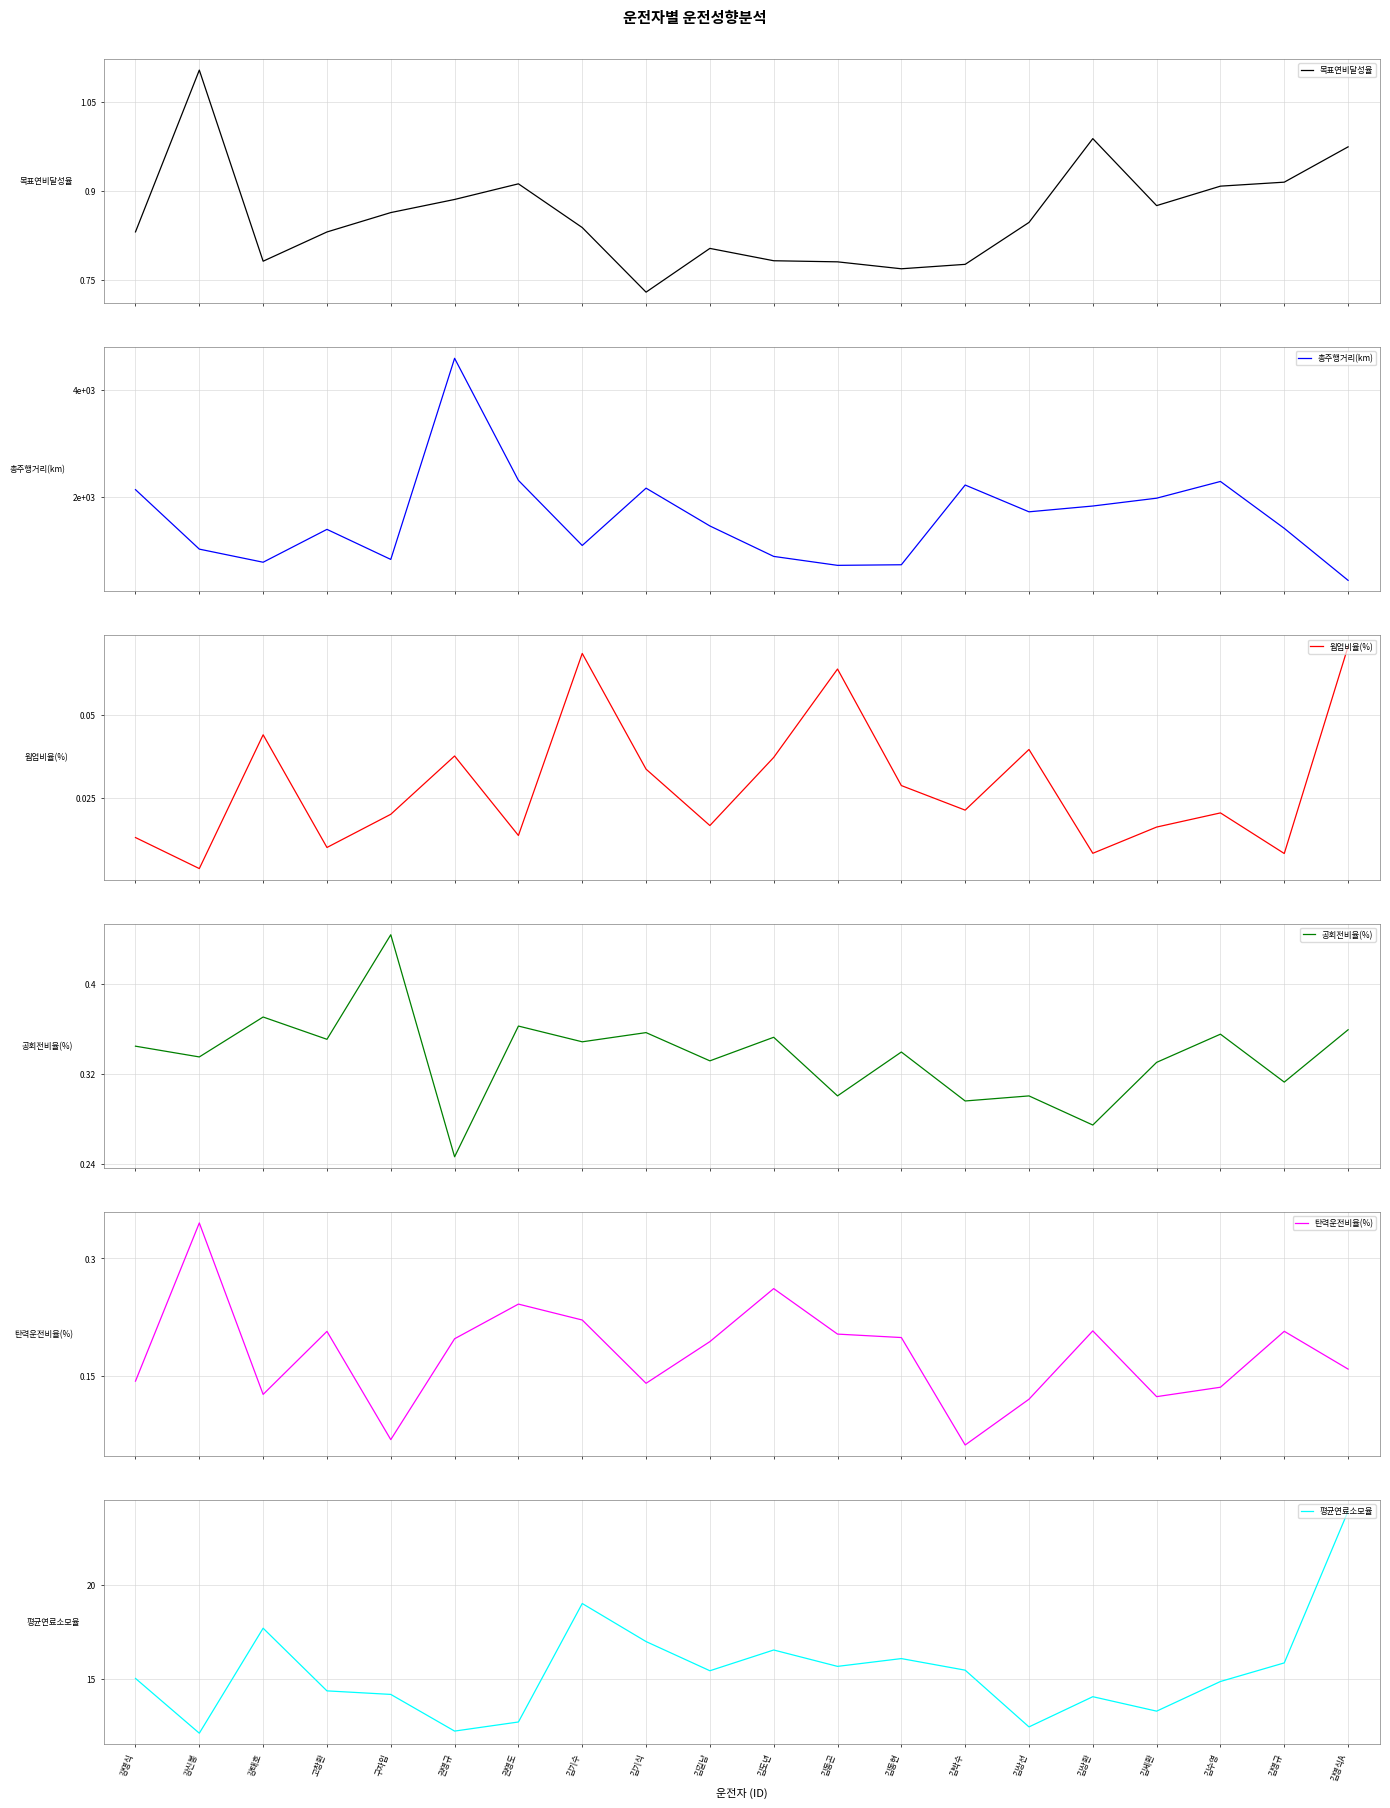

Reading right to left, list all the values displayed in this chart.

목표연비달성율: 김영식A=1.0	김영규=0.9	김수영=0.9	김세환=0.9	김상환=1.0	김상선=0.8	김박수=0.8	김동현=0.8	김동곤=0.8	김도년=0.8	김길남=0.8	김기식=0.7	김기수=0.8	권영도=0.9	권영규=0.9	구자입=0.9	고창환=0.8	강태호=0.8	강신봉=1.1	강명식=0.8
총주행거리(km): 김영식A=453.4	김영규=1420.1	김수영=2292.3	김세환=1981.1	김상환=1835.6	김상선=1727.8	김박수=2225.9	김동현=743.5	김동곤=732.3	김도년=898.7	김길남=1464.8	김기식=2167.7	김기수=1102.0	권영도=2312.6	권영규=4581.9	구자입=842.4	고창환=1401.4	강태호=790.3	강신봉=1034.1	강명식=2139.9
웜업비율(%): 김영식A=0.1	김영규=0.0	김수영=0.0	김세환=0.0	김상환=0.0	김상선=0.0	김박수=0.0	김동현=0.0	김동곤=0.1	김도년=0.0	김길남=0.0	김기식=0.0	김기수=0.1	권영도=0.0	권영규=0.0	구자입=0.0	고창환=0.0	강태호=0.0	강신봉=0.0	강명식=0.0
공회전비율(%): 김영식A=0.4	김영규=0.3	김수영=0.4	김세환=0.3	김상환=0.3	김상선=0.3	김박수=0.3	김동현=0.3	김동곤=0.3	김도년=0.4	김길남=0.3	김기식=0.4	김기수=0.3	권영도=0.4	권영규=0.2	구자입=0.4	고창환=0.4	강태호=0.4	강신봉=0.3	강명식=0.3
탄력운전비율(%): 김영식A=0.2	김영규=0.2	김수영=0.1	김세환=0.1	김상환=0.2	김상선=0.1	김박수=0.1	김동현=0.2	김동곤=0.2	김도년=0.3	김길남=0.2	김기식=0.1	김기수=0.2	권영도=0.2	권영규=0.2	구자입=0.1	고창환=0.2	강태호=0.1	강신봉=0.3	강명식=0.1
평균연료소모율: 김영식A=23.9	김영규=15.9	김수영=14.9	김세환=13.3	김상환=14.1	김상선=12.5	김박수=15.5	김동현=16.1	김동곤=15.7	김도년=16.6	김길남=15.5	김기식=17.0	김기수=19.0	권영도=12.7	권영규=12.3	구자입=14.2	고창환=14.4	강태호=17.7	강신봉=12.2	강명식=15.0